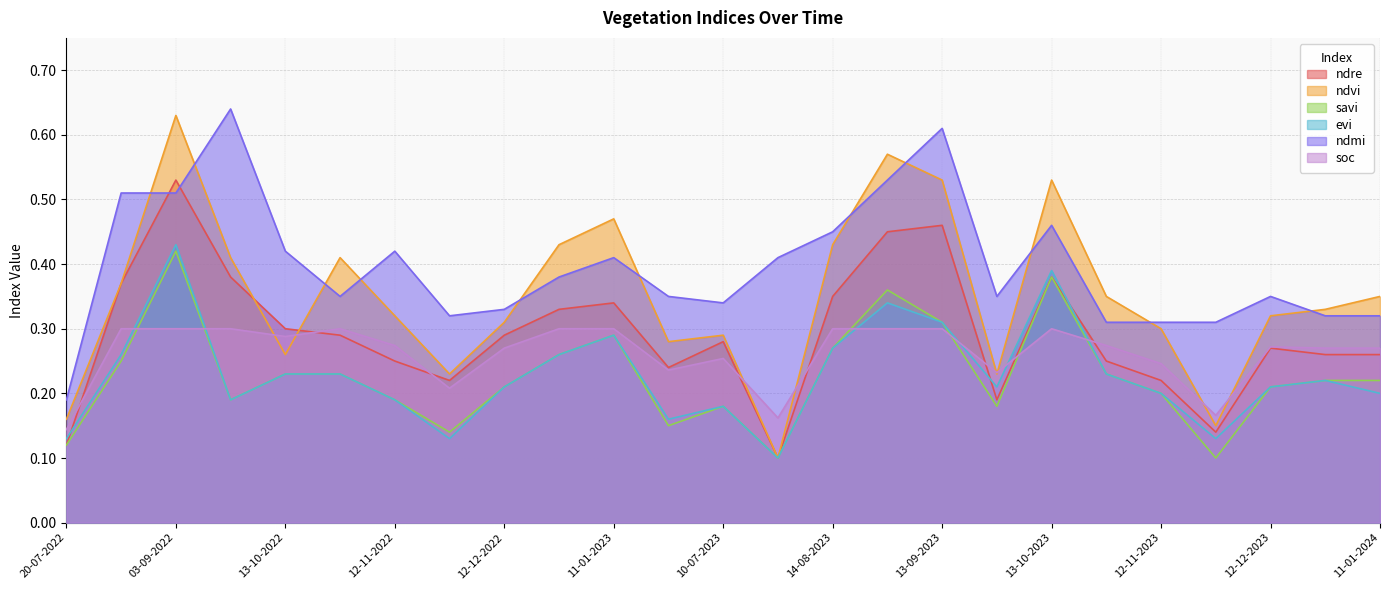

Read the savi value at 20-07-2022.

0.1